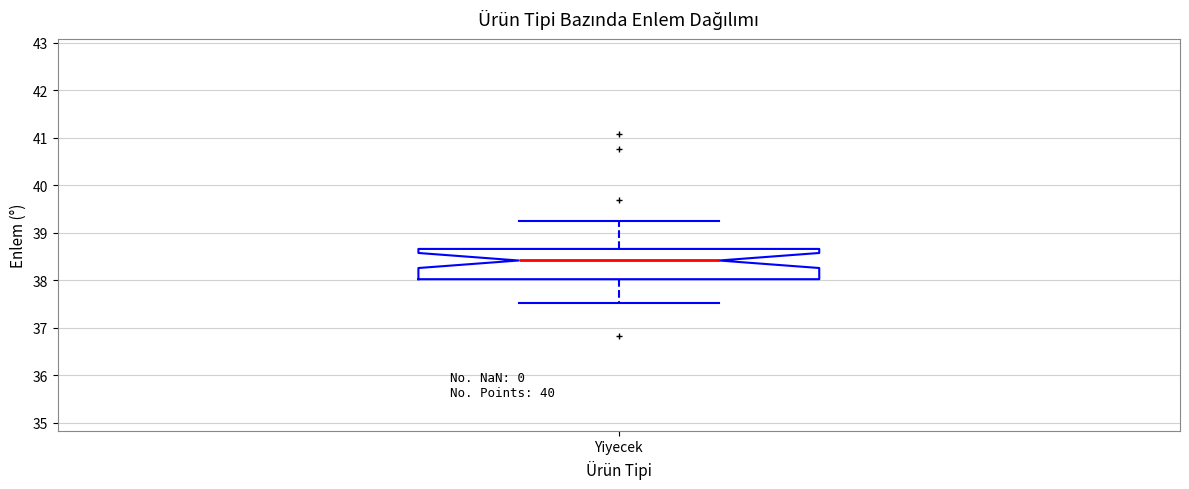

Read this box plot against the y-axis: the position of the median line, the range covered by the box, and the ends of both whiskers. The values are not printed on the chart, so give them approximately, as read against the axis.

median 38.4, box 38.0 to 38.7, whiskers 37.5 to 39.3